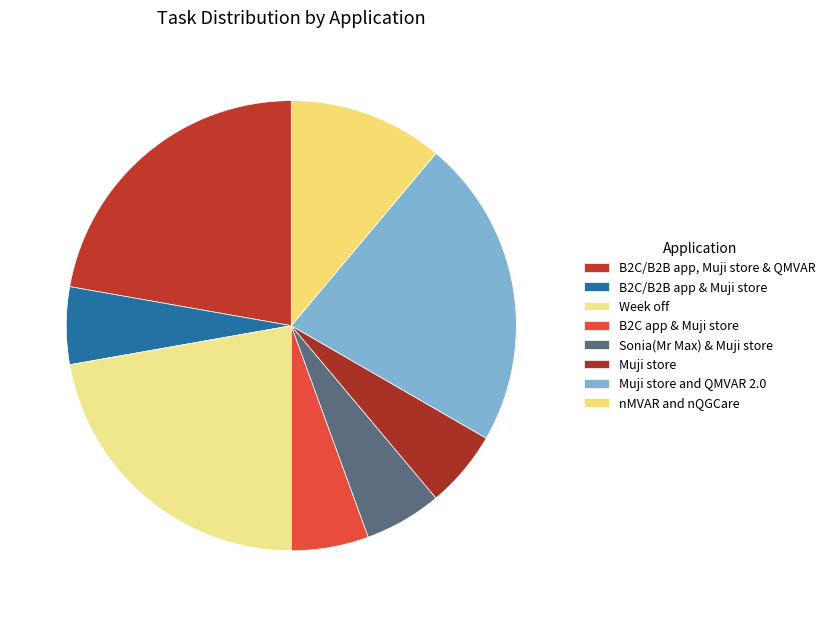

How many slices are in this pie chart?

8